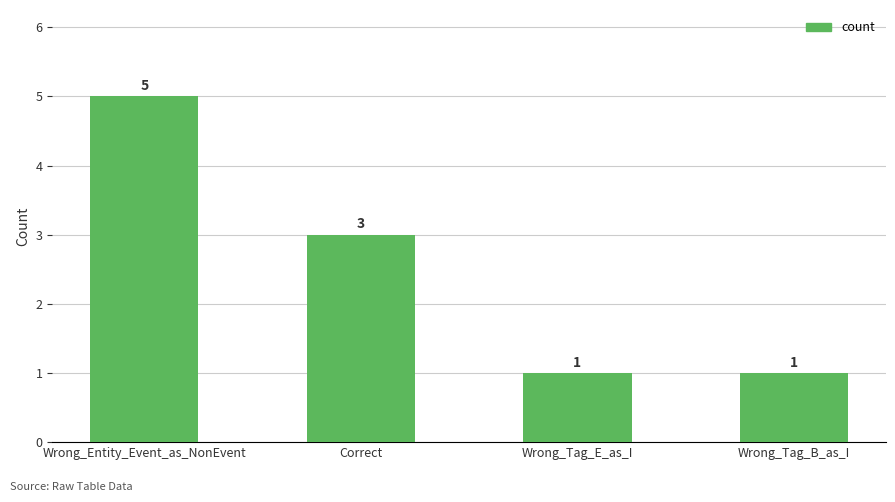

At which category does the chart reach its peak across all series?

Wrong_Entity_Event_as_NonEvent